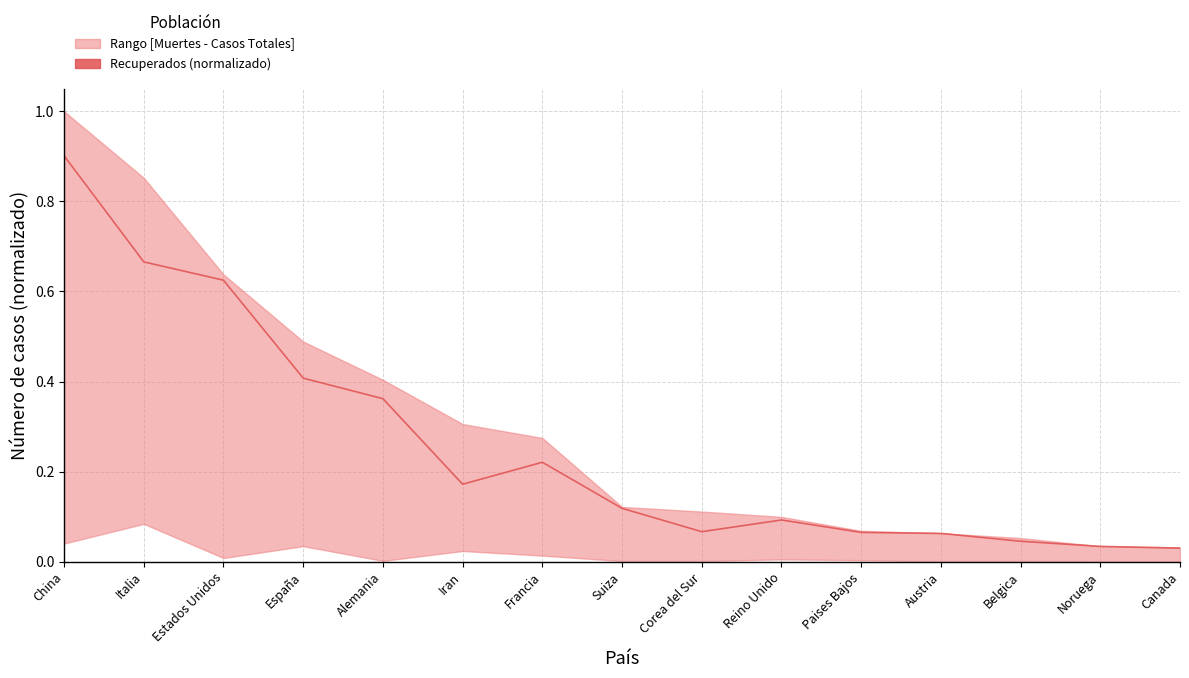

What is the change in value from Estados Unidos to Canada?

-0.6